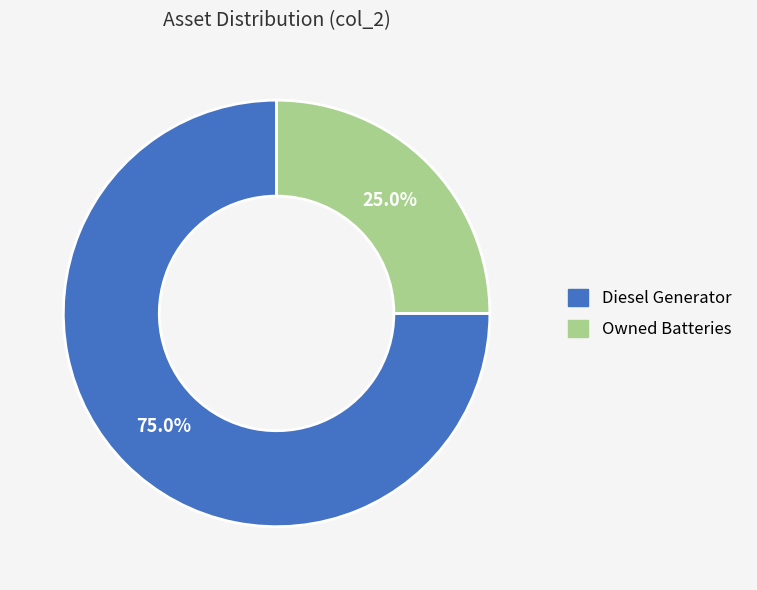

How much of the chart is everything except Diesel Generator?

25.0%